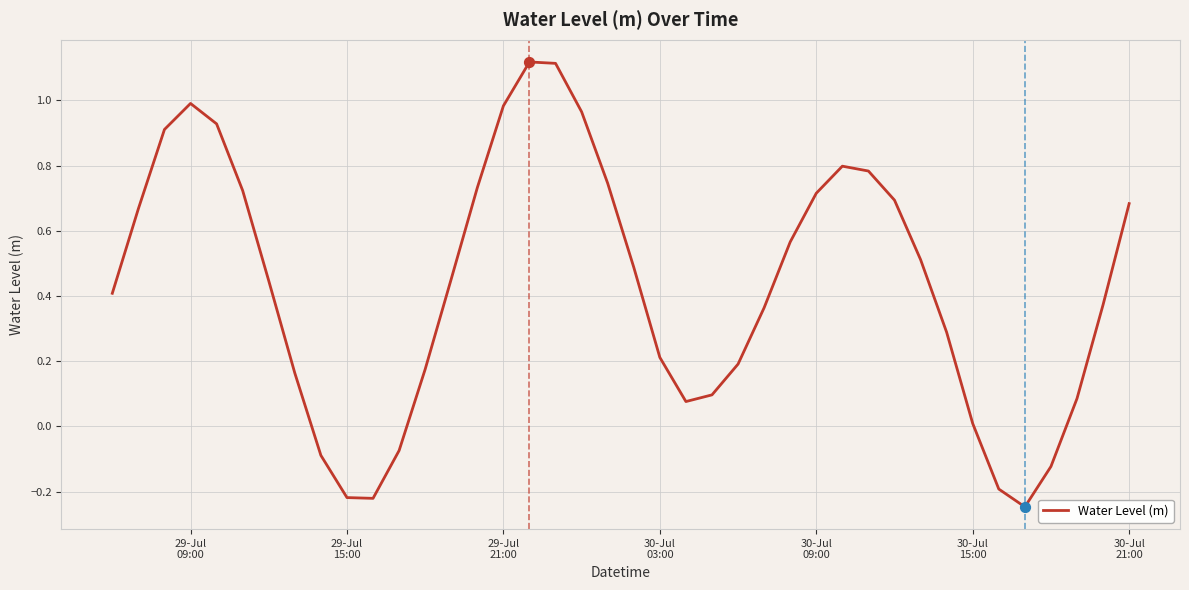

What is the difference between the maximum and minimum values?

1.4